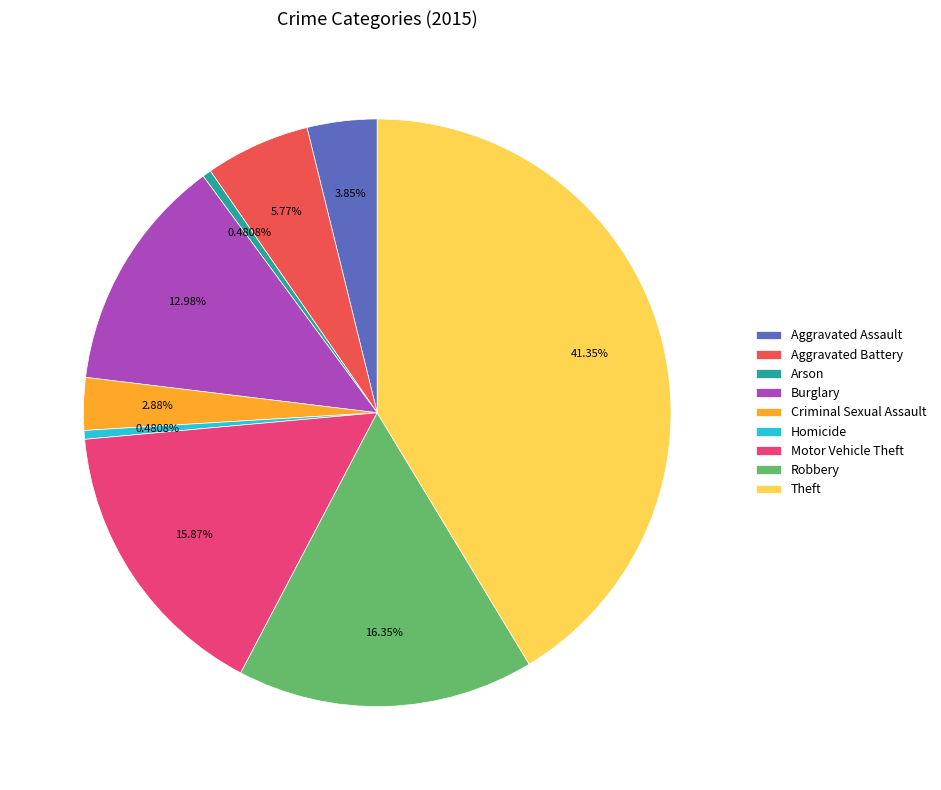

What is the ratio of the value at Robbery to the value at Homicide?

34.0